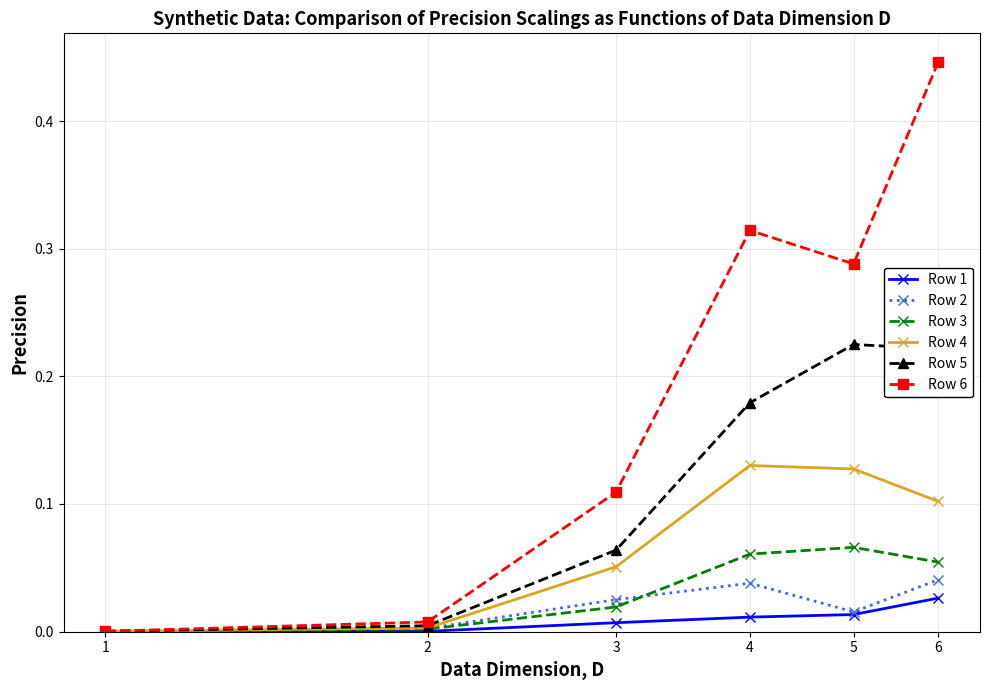

Which series has the largest total across all categories?

Row 6